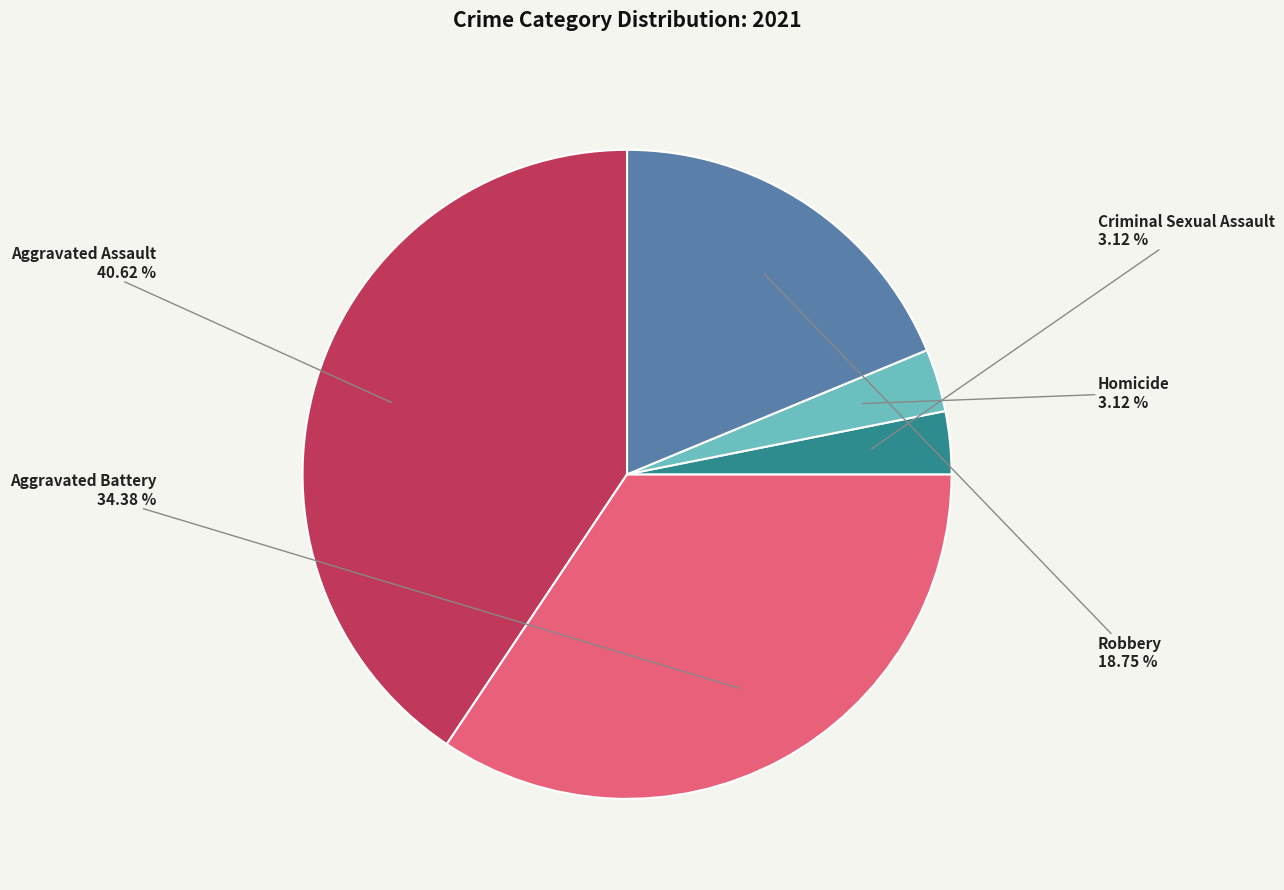

How many slices are in this pie chart?

5